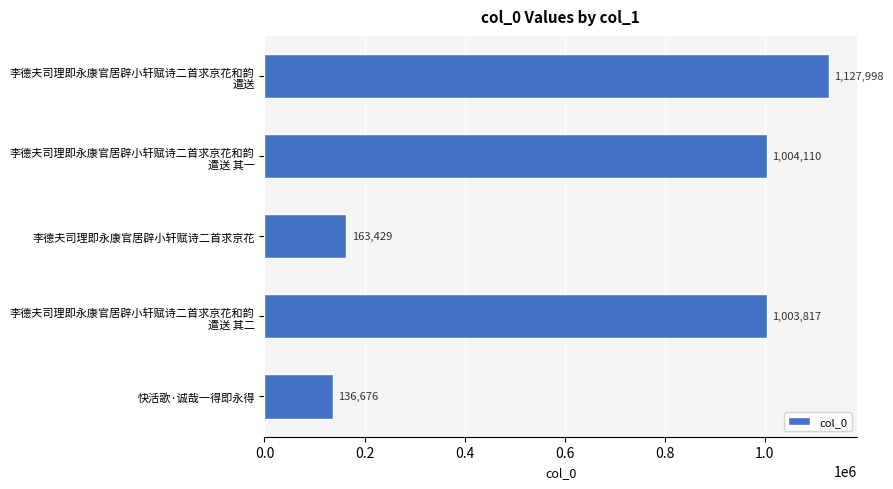

Reading top to bottom, extract all data points from this chart.

1127998	1004110	163429	1003817	136676